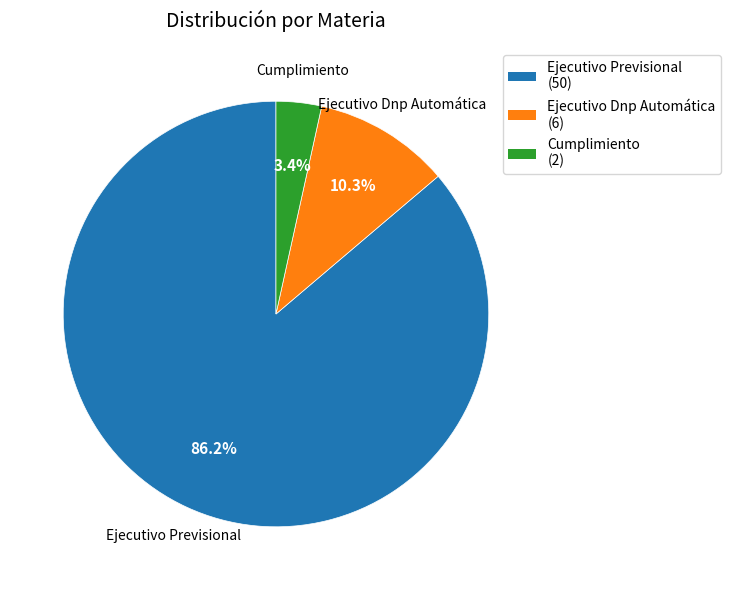

To the nearest percent, what portion does Ejecutivo Previsional represent?

86%